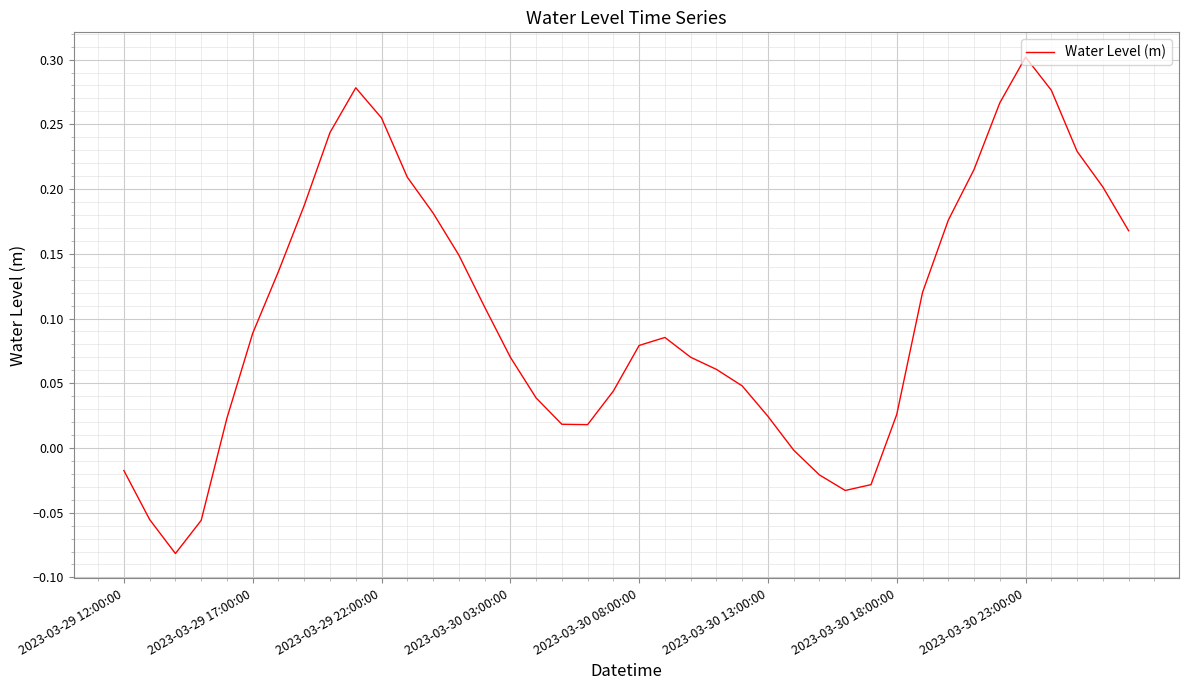

What is the average value?

0.1